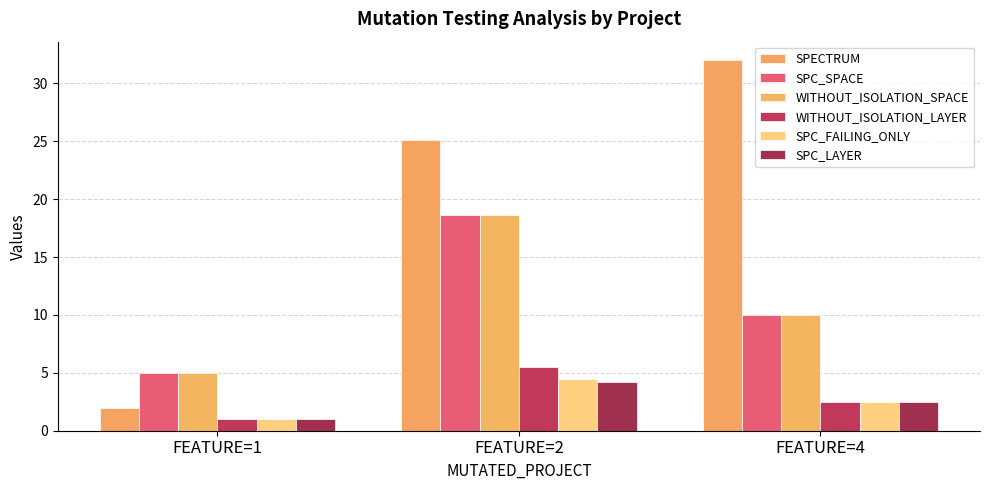

What is the sum of all SPECTRUM values?

59.1